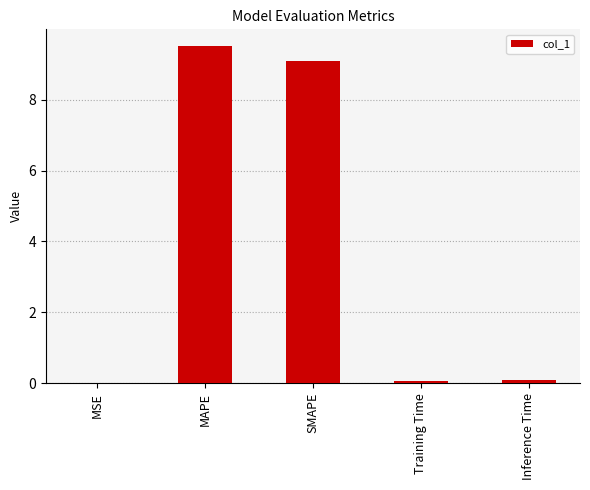

The chart shows a value of 0.1 at Training Time. True or false?

True